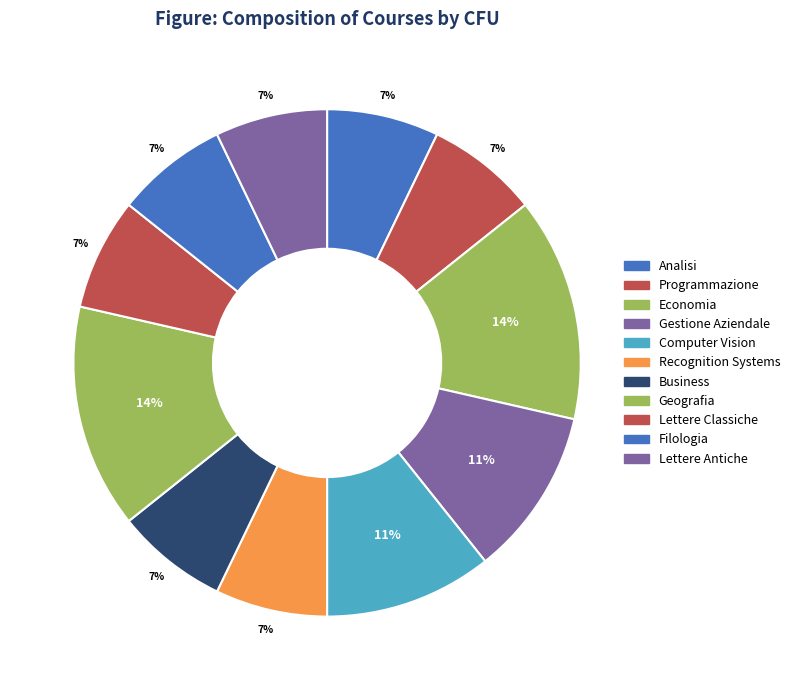

To the nearest percent, what percentage of the pie is Geografia?

14%